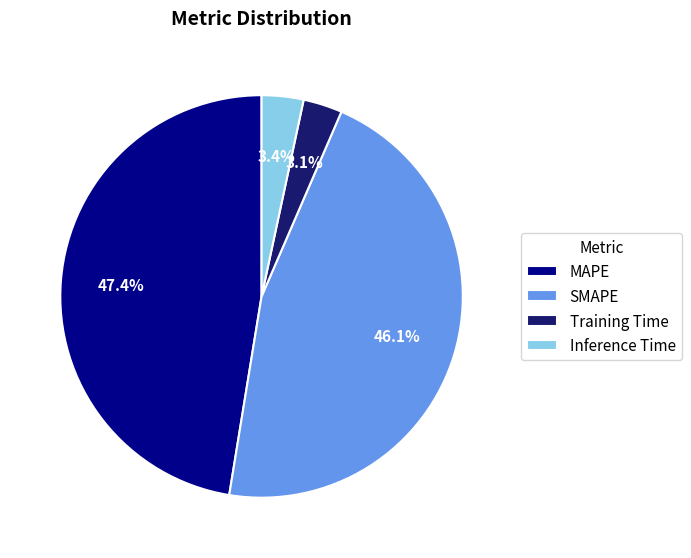

Approximately how many times larger is the value at MAPE compared to SMAPE?

1.0